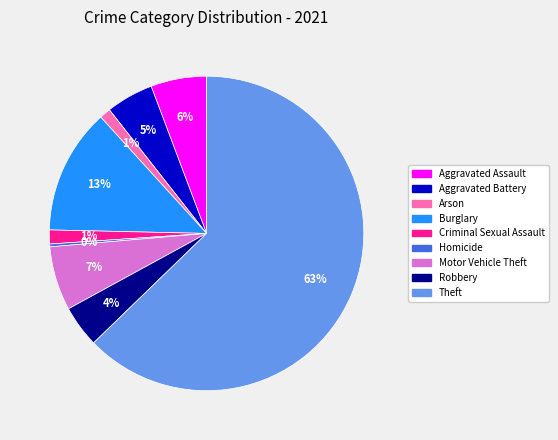

What percentage is the Aggravated Battery slice, to the nearest percent?

5%